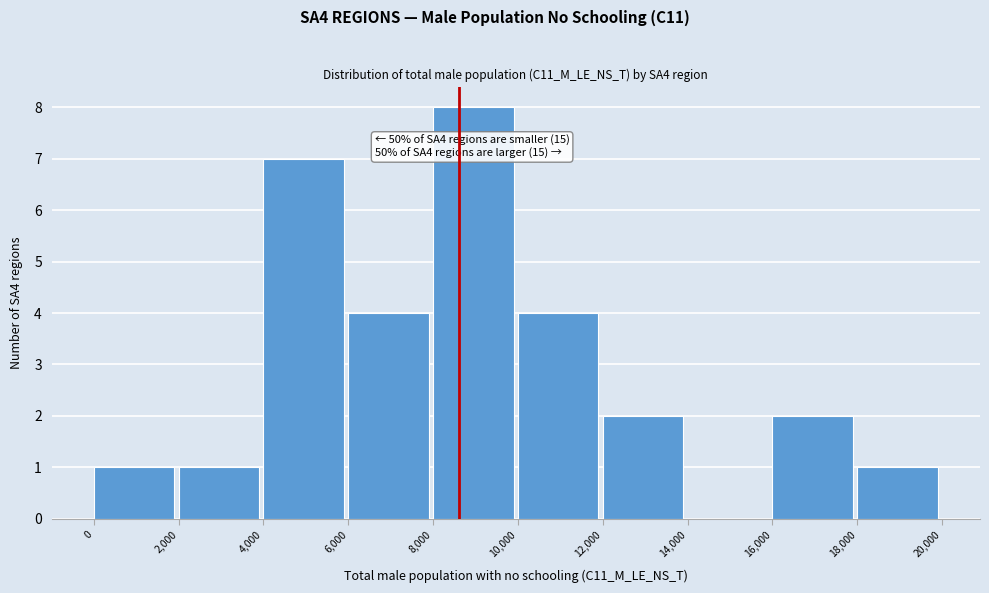

Which range on the x-axis has the tallest bar?

8,000 to 10,000